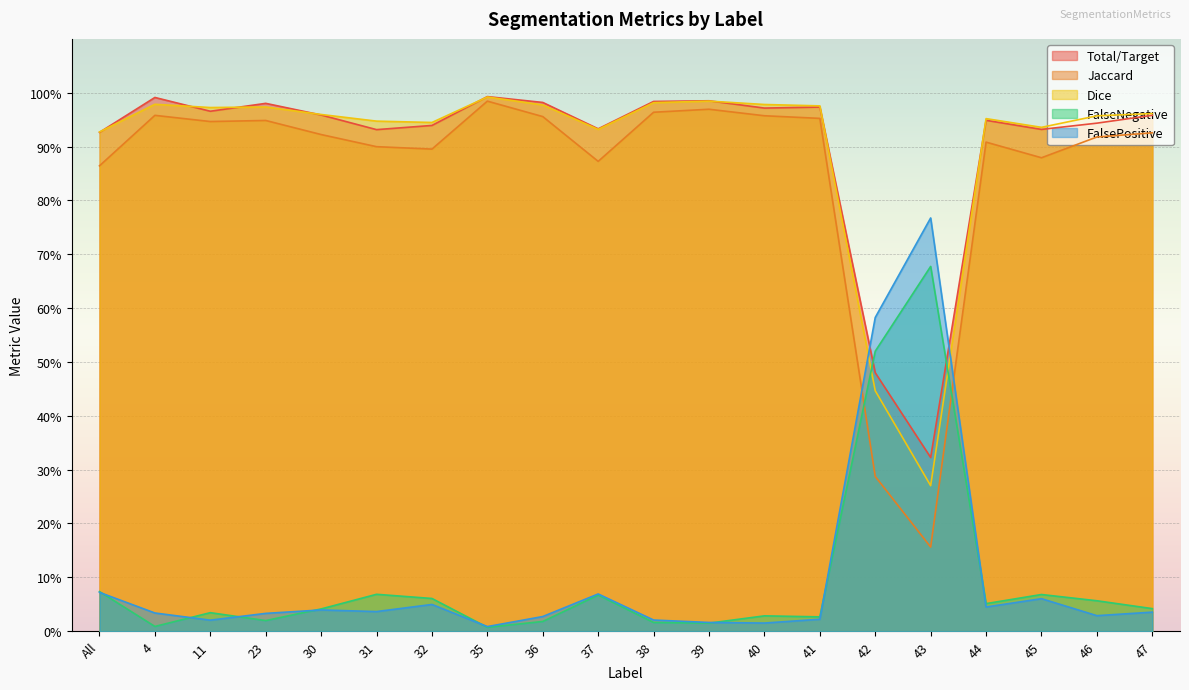

At which category does the chart reach its minimum across all series?

35